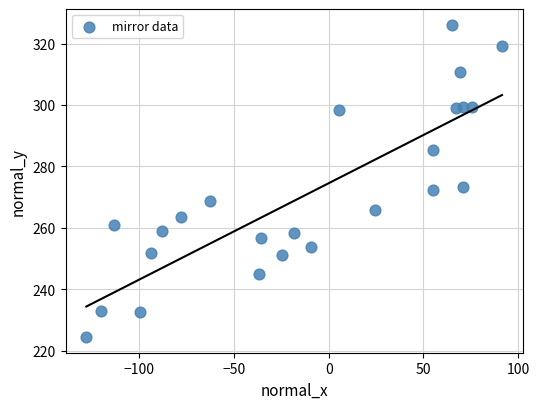

What is the range of X values (max minus min)?

219.4